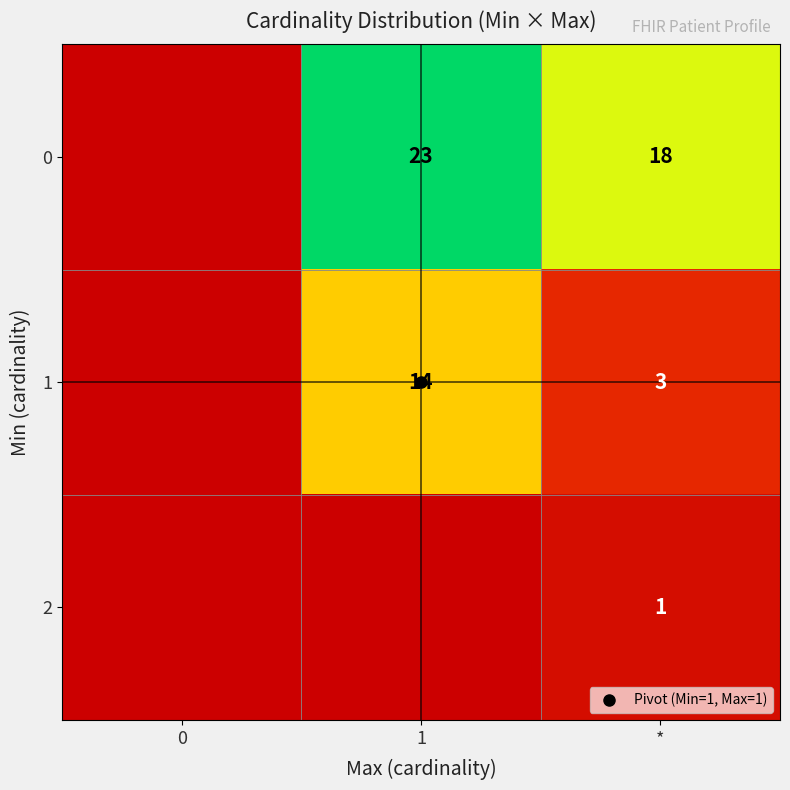

Count the 0 values in the range 0 to 23.

3